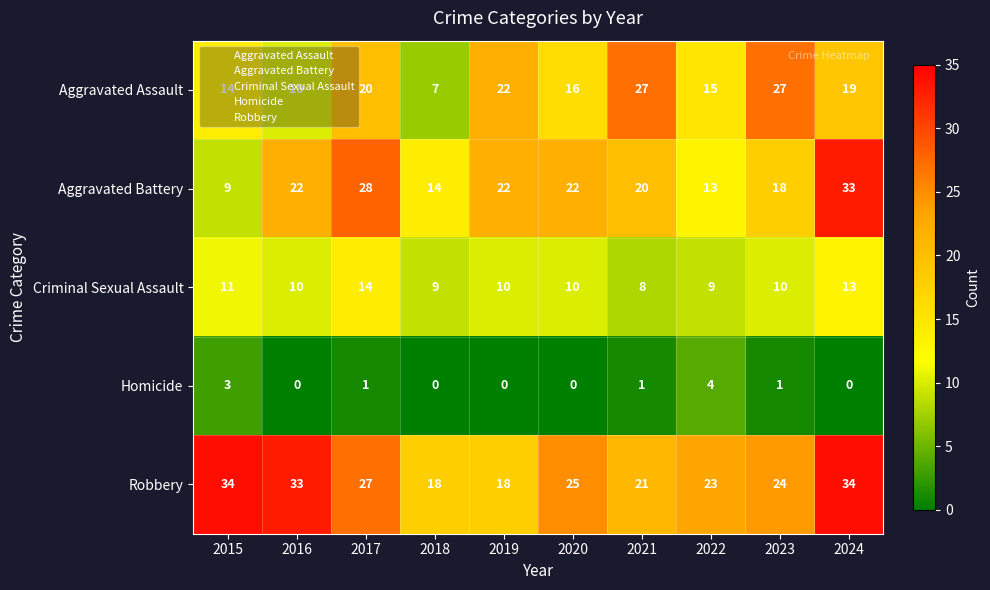

What is the difference between the highest and lowest values at 2024?

34